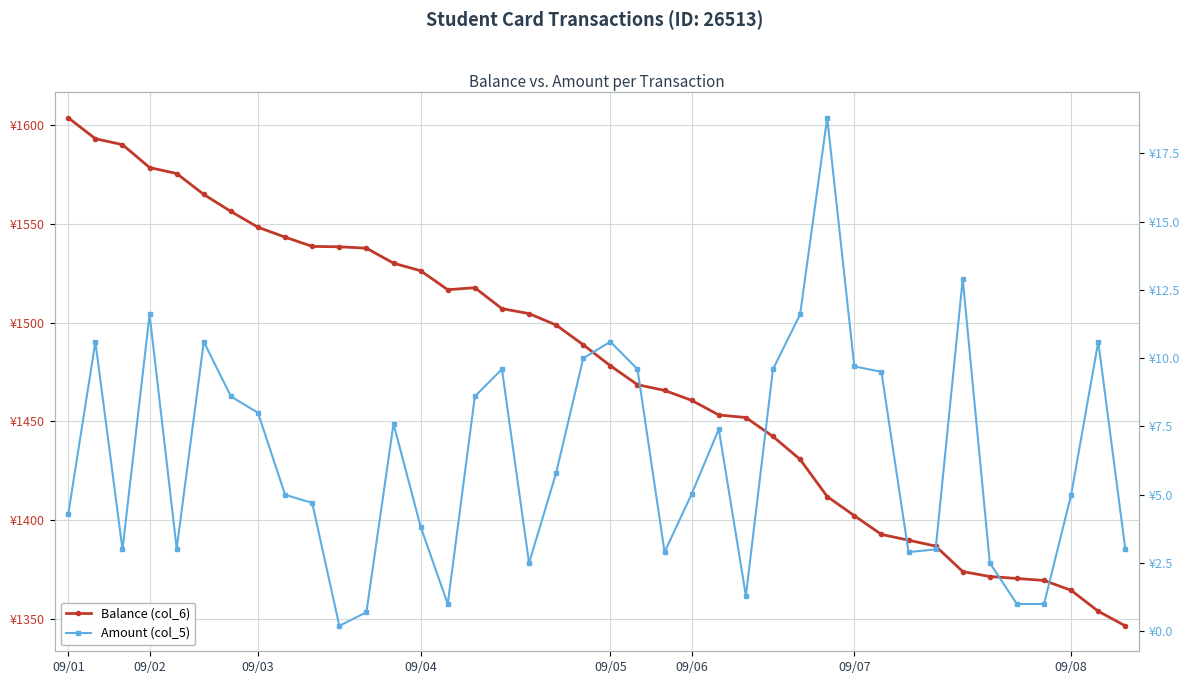

True or false: Amount (col_5) and Balance (col_6) intersect in this chart.

False